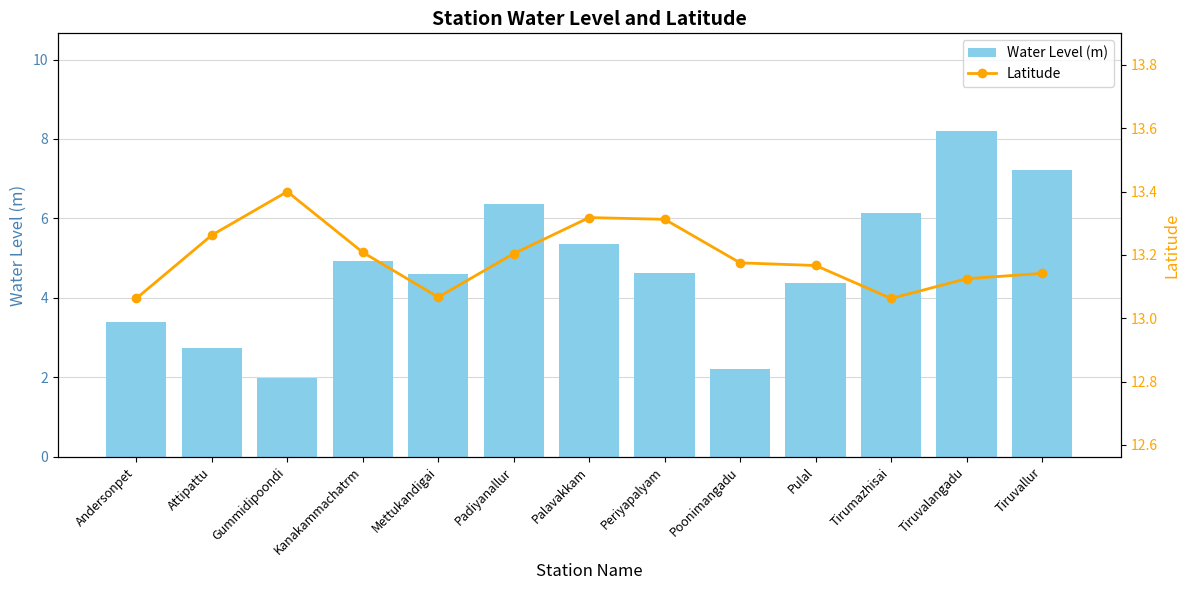

Read the Water Level (m) value at Tiruvalangadu.

8.2